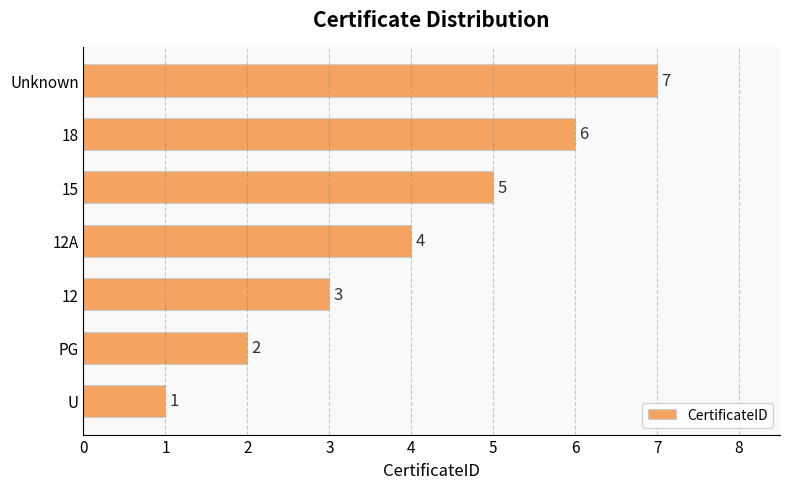

Where is the data nearest to the value 4?

12A